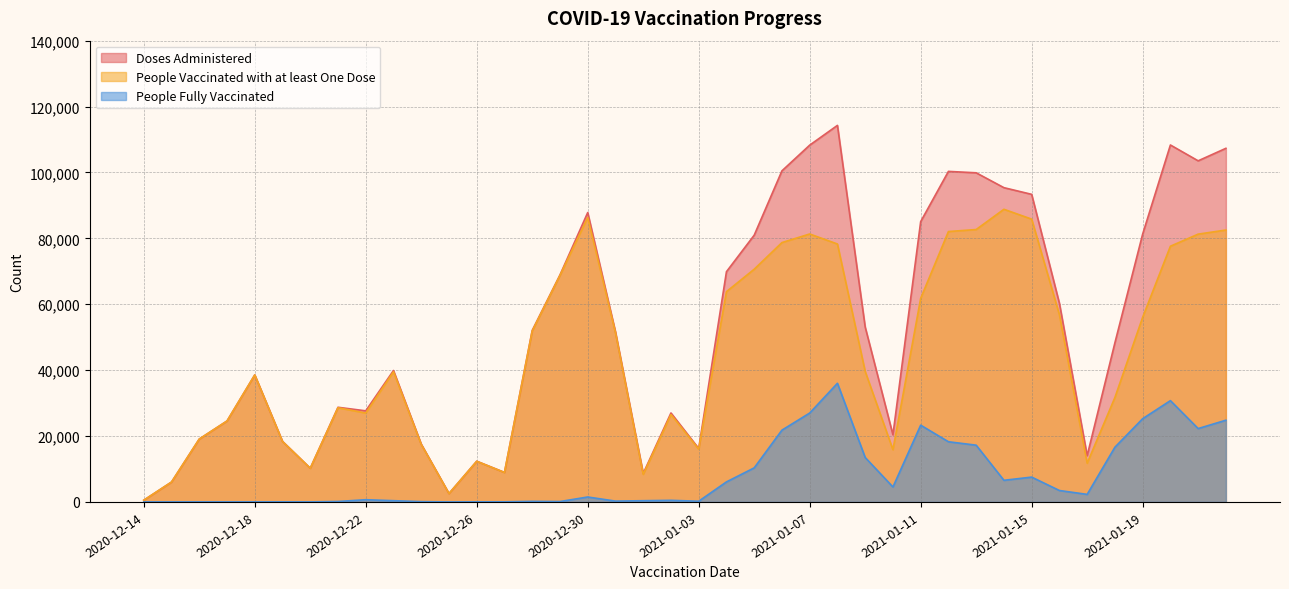

Reading right to left, transcribe all the data shown in this chart.

Doses Administered: 107327	103532	108337	81301	48307	14038	60281	93357	95385	99896	100323	85080	20380	53085	114290	108288	100496	80962	69881	16223	27004	8636	51621	87834	68886	52059	8962	12362	2552	17553	39886	27649	28727	10230	18384	38551	24567	19085	6036	519
People Vaccinated with at least One Dose: 82526	81279	77608	56046	31702	11747	56814	85834	88825	82679	82067	61802	15848	39604	78286	81325	78719	70632	63824	16022	26526	8368	51395	86340	68767	51889	8929	12335	2552	17464	39507	26978	28591	10220	18358	38542	24560	19083	6036	519
People Fully Vaccinated: 24805	22267	30744	25261	16611	2291	3469	7536	6567	17226	18267	23297	4539	13488	36014	26980	21792	10340	6081	214	486	373	253	1498	119	173	33	28	1	90	380	672	137	13	26	12	12	12	6	2